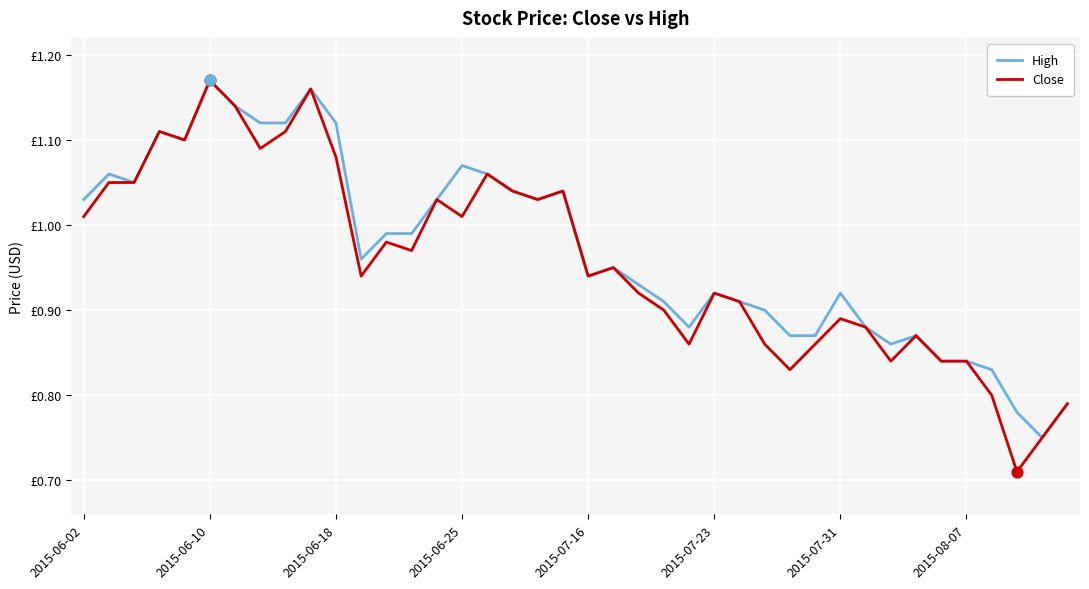

What are all the series names shown in the legend?

High, Close